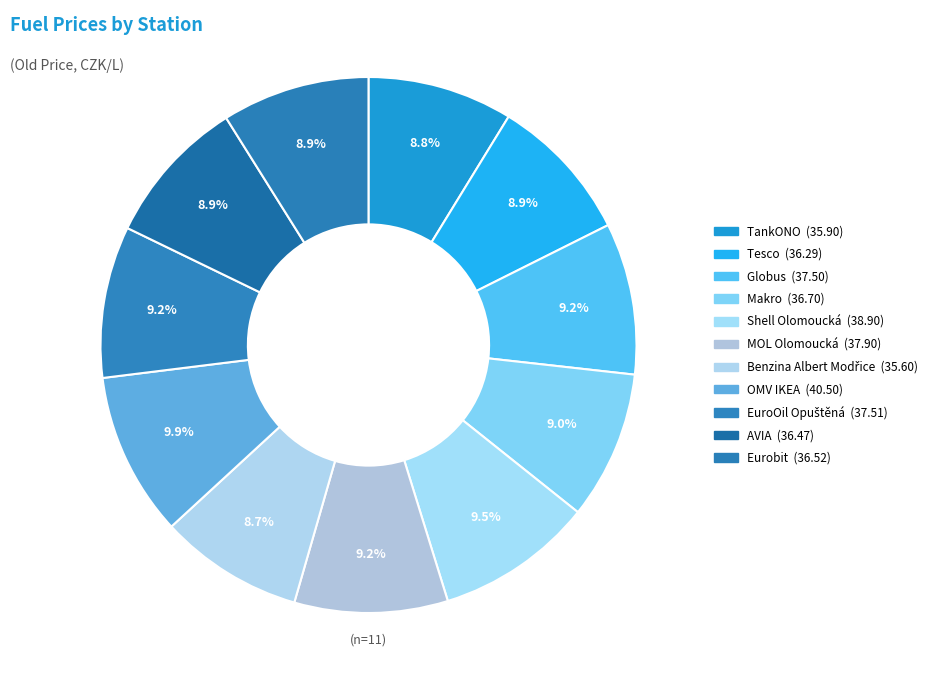

The AVIA slice represents 9% of the pie. True or false?

True